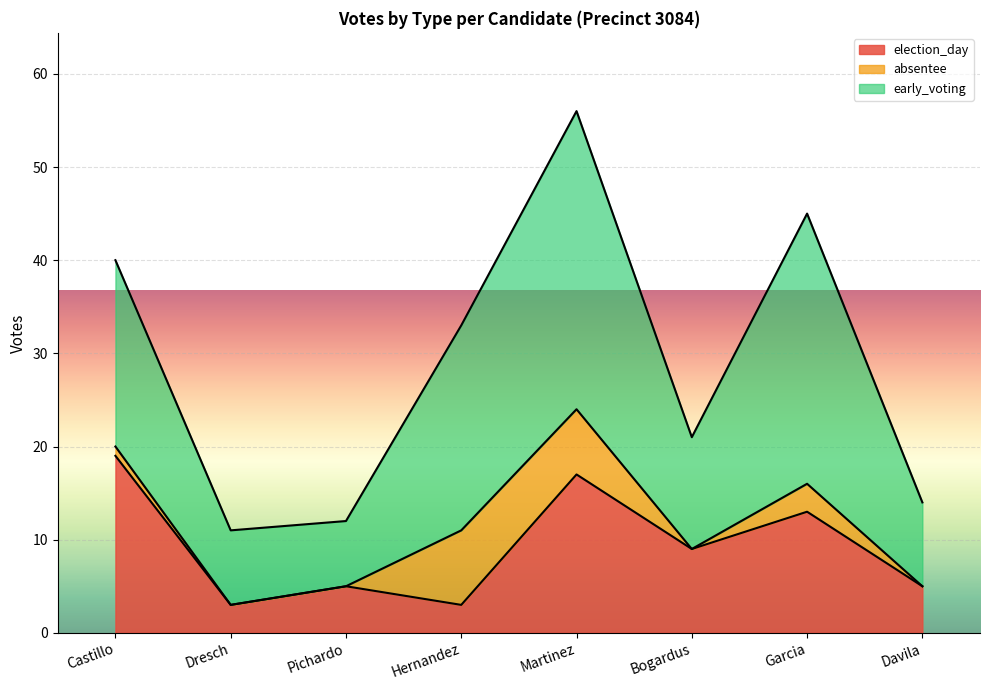

Reading left to right, transcribe all the data shown in this chart.

election_day: Castillo=19	Dresch=3	Pichardo=5	Hernandez=3	Martinez=17	Bogardus=9	Garcia=13	Davila=5
absentee: Castillo=1	Dresch=0	Pichardo=0	Hernandez=8	Martinez=7	Bogardus=0	Garcia=3	Davila=0
early_voting: Castillo=20	Dresch=8	Pichardo=7	Hernandez=22	Martinez=32	Bogardus=12	Garcia=29	Davila=9